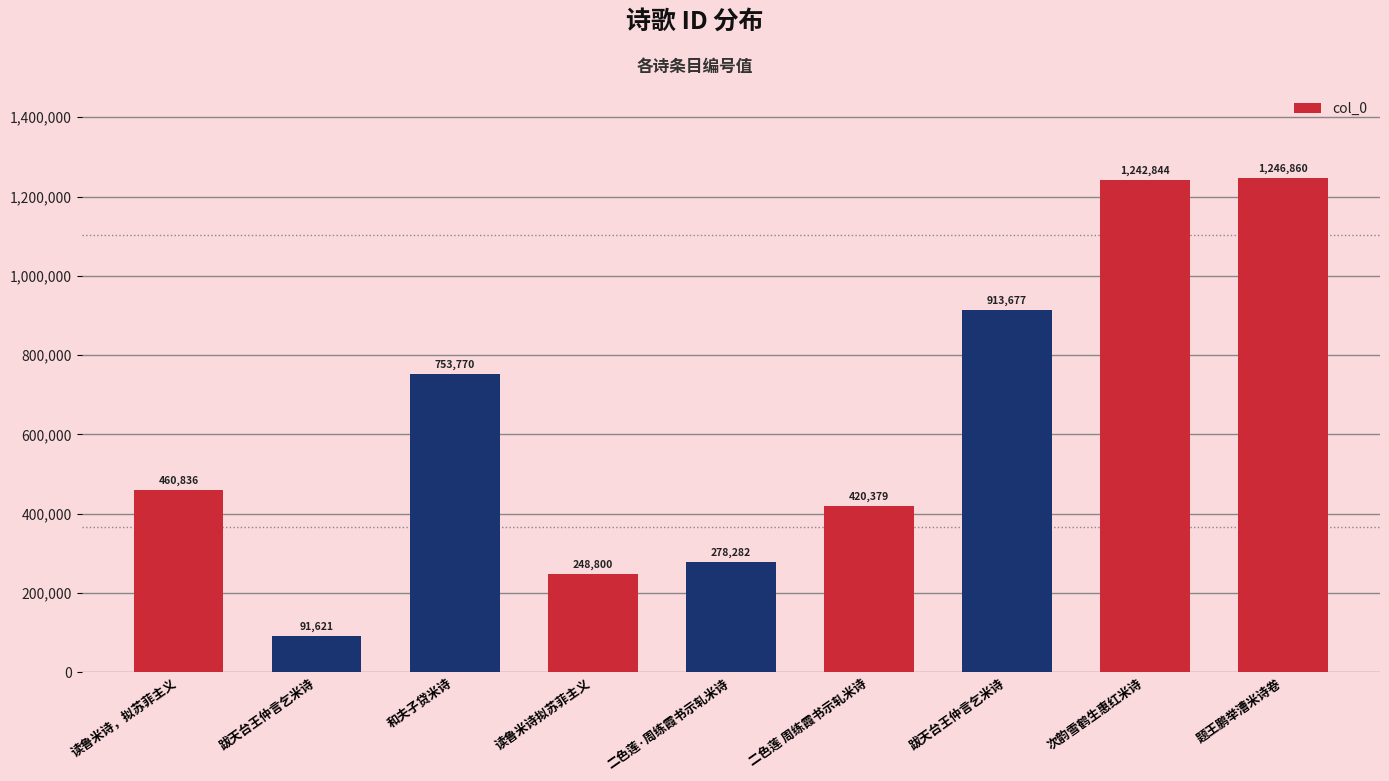

What is the difference between the values at 跋天台王仲言乞米诗 and 跋天台王仲言乞米诗?

822056